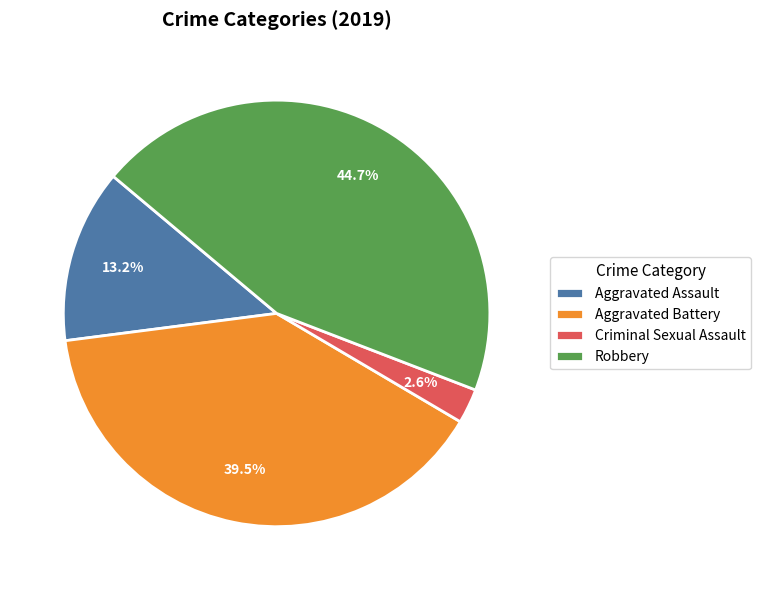

To the nearest percent, what is the average slice percentage?

25%